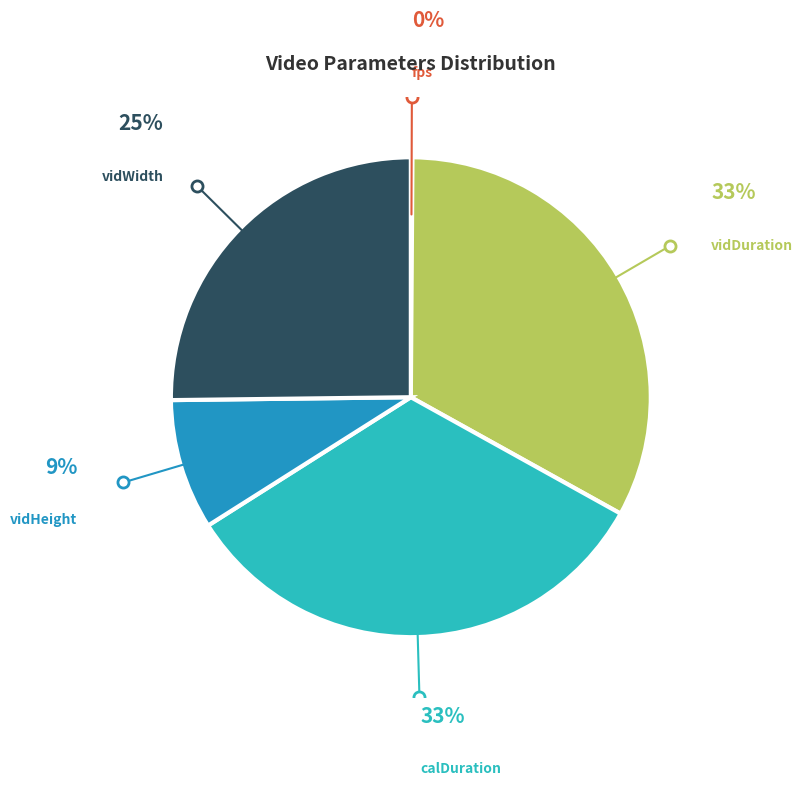

What is the ratio of the value at vidDuration to the value at vidHeight?

3.7